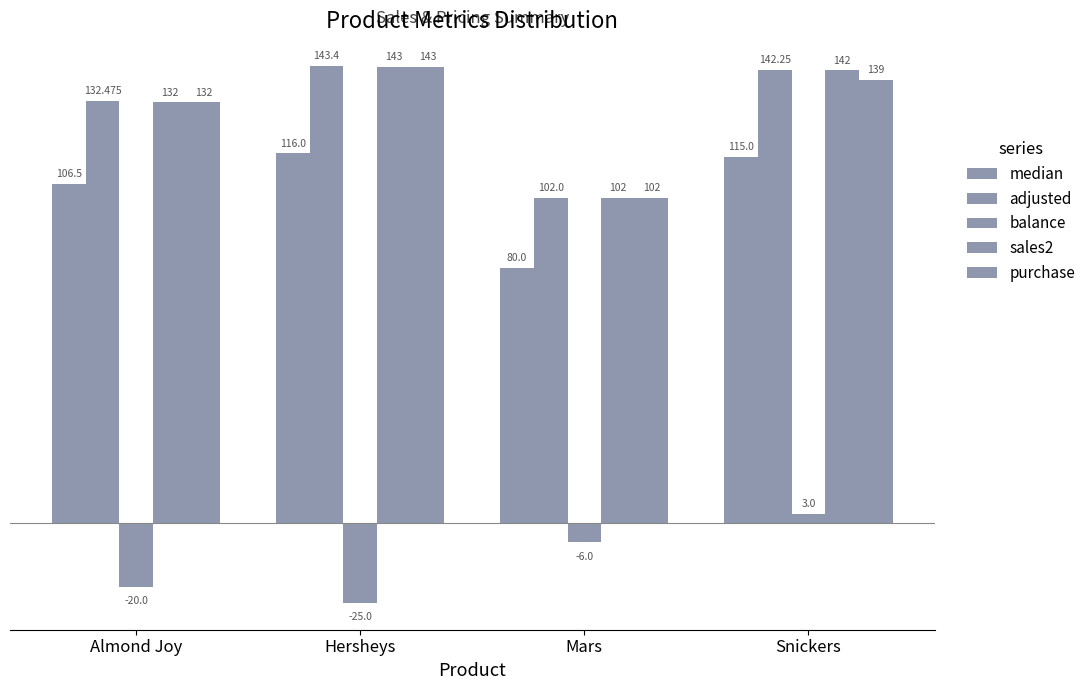

Which series changed the most between Almond Joy and Mars?

adjusted